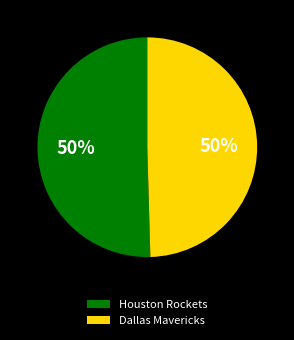

To the nearest percent, what is the combined percentage of Dallas Mavericks and Houston Rockets?

100%